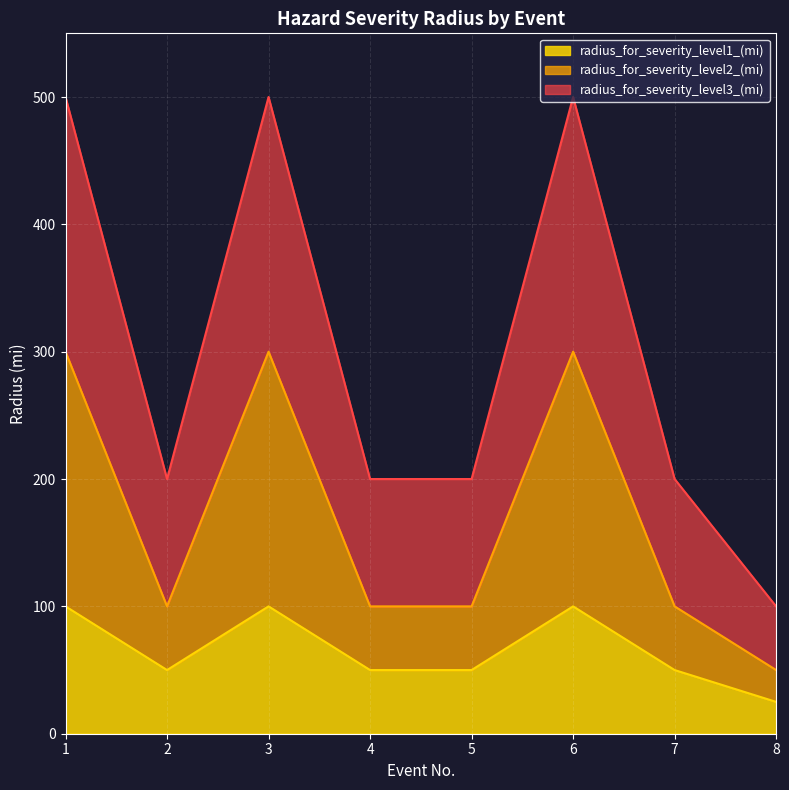

List the series in order of their peak value, highest first.

radius_level3, radius_level2, radius_level1